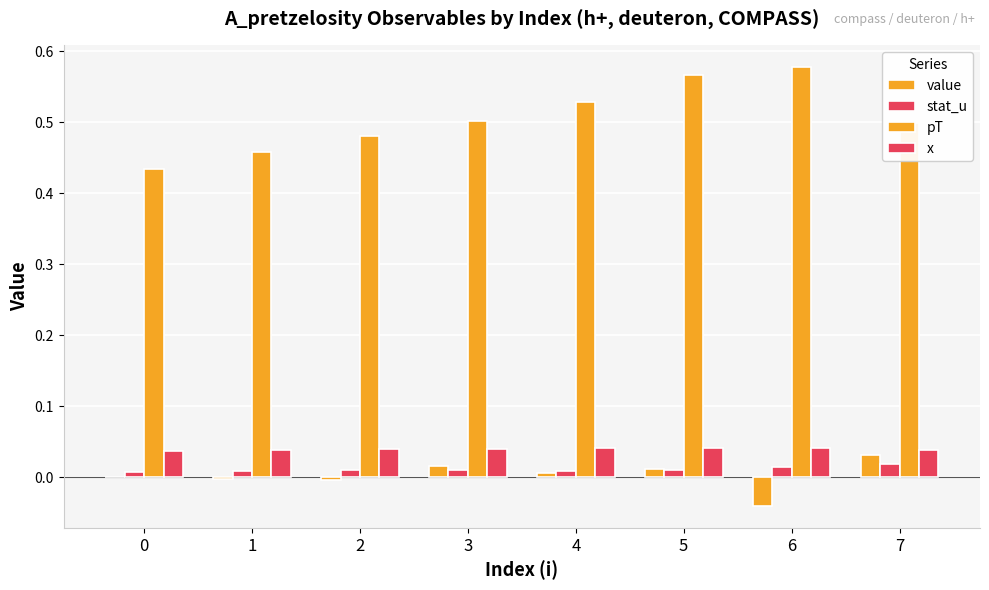

Rank the categories by pT value from highest to lowest.

6, 5, 4, 3, 7, 2, 1, 0